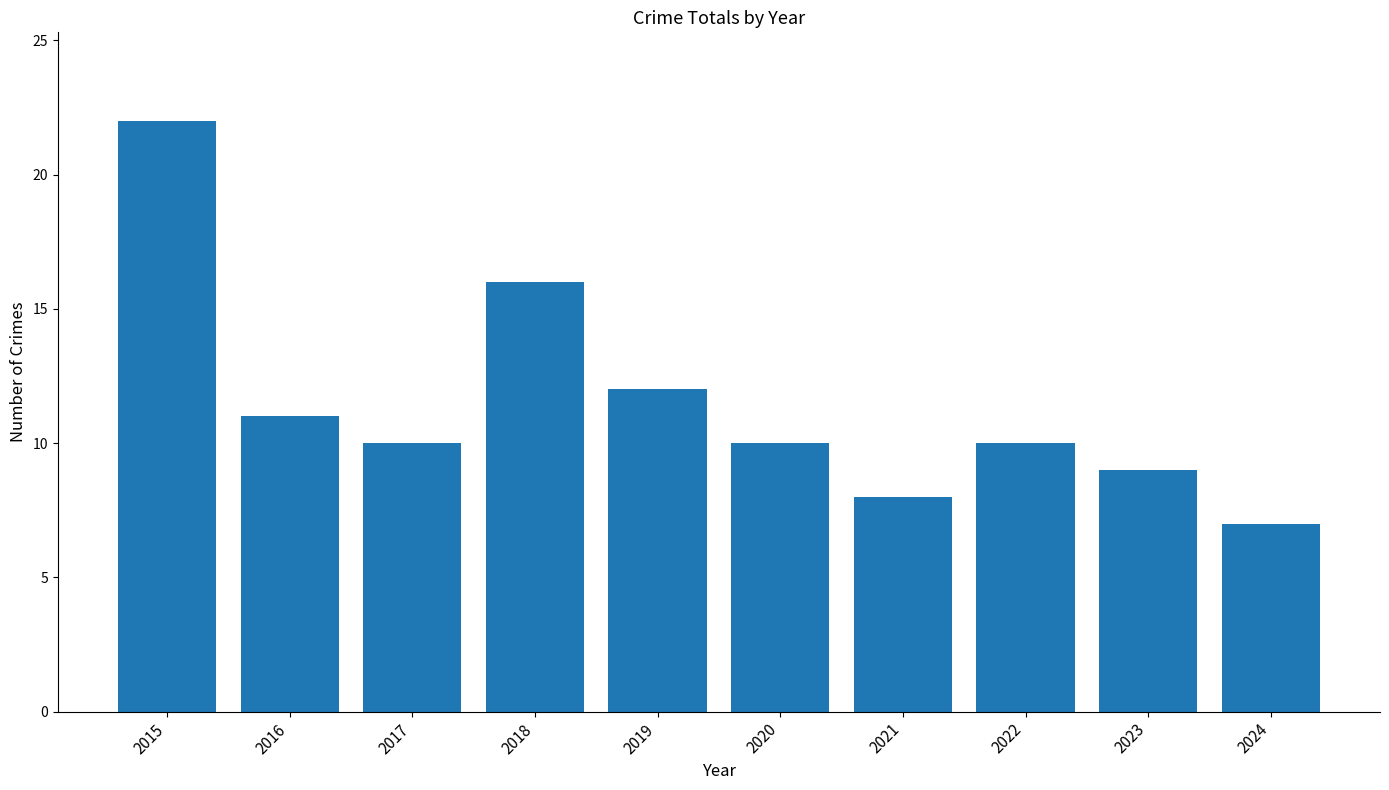

Is it true that the value at 2016 is 11?

True